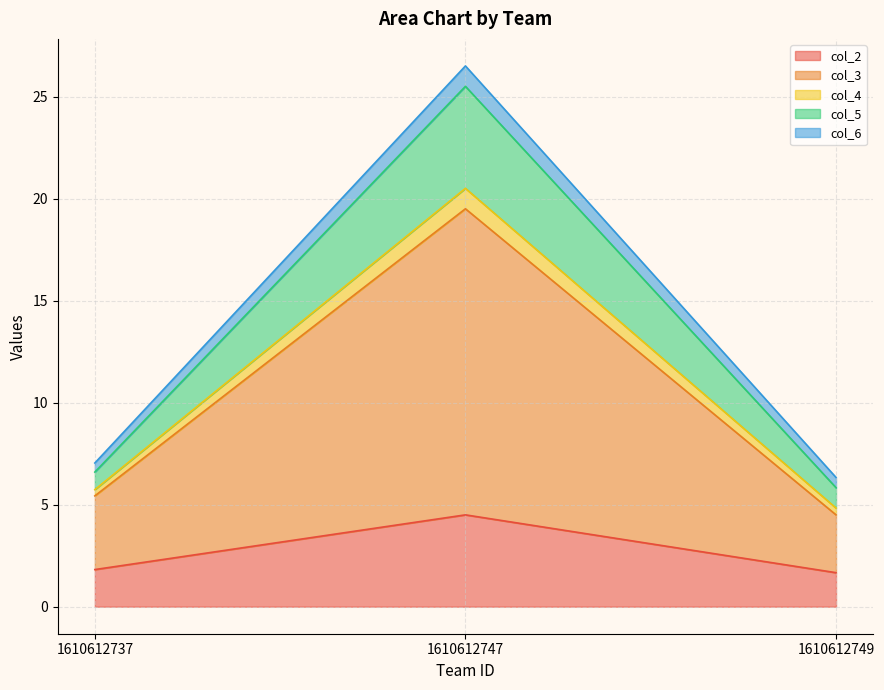

What is the highest value of the col_2 series?

4.5